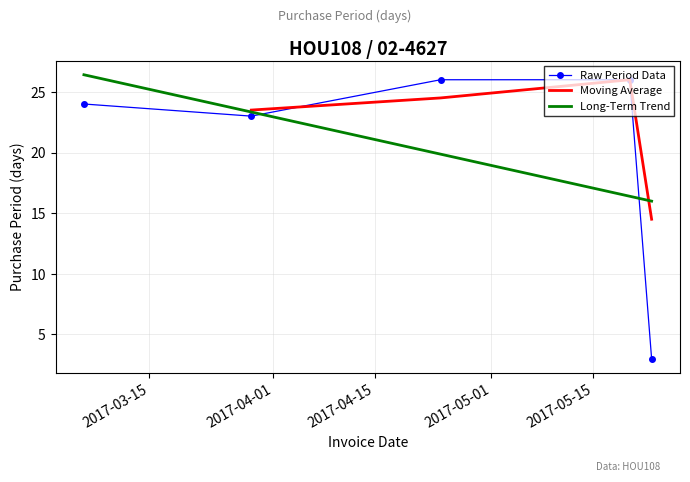

Is it true that the value at 2017-04-24 is 26?

True